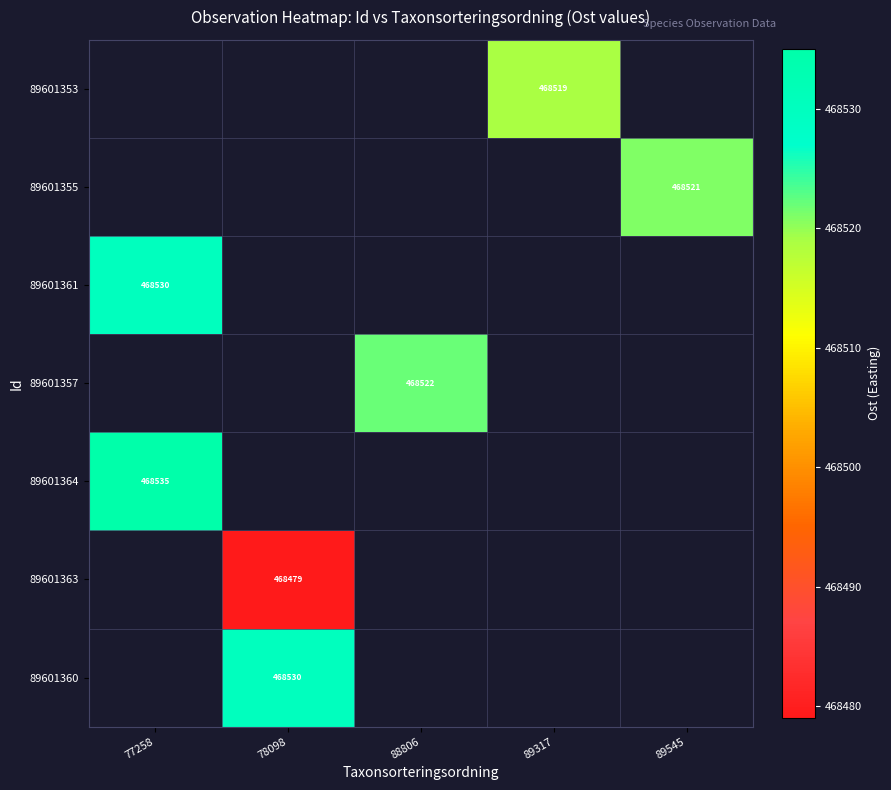

At which label is 89601361 closest to 468530?

77258